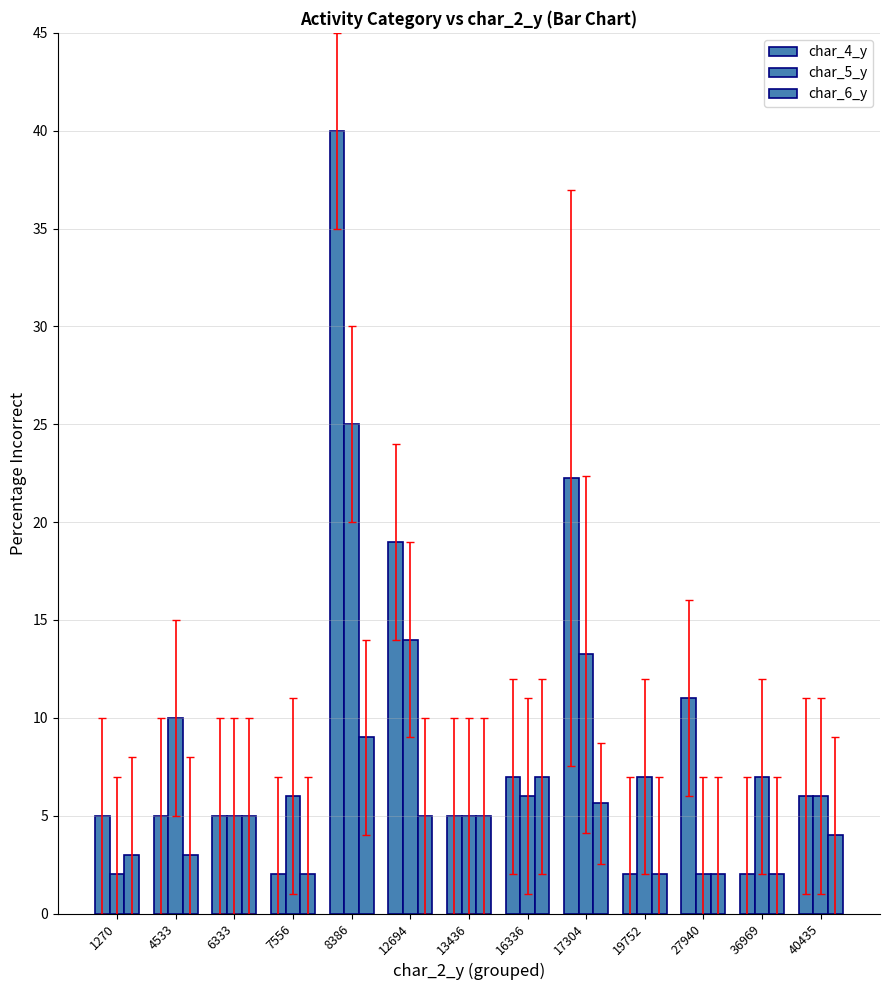

What is the lowest value of the char_6_y series?

2.0